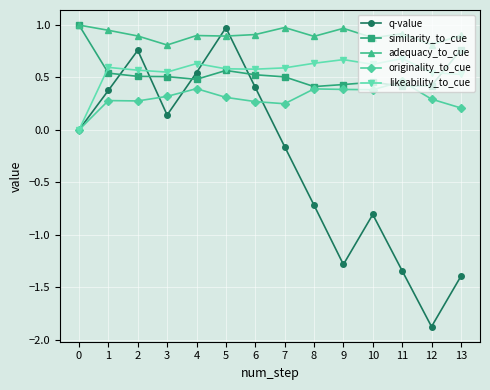

Which series has the largest range (max minus min)?

q-value